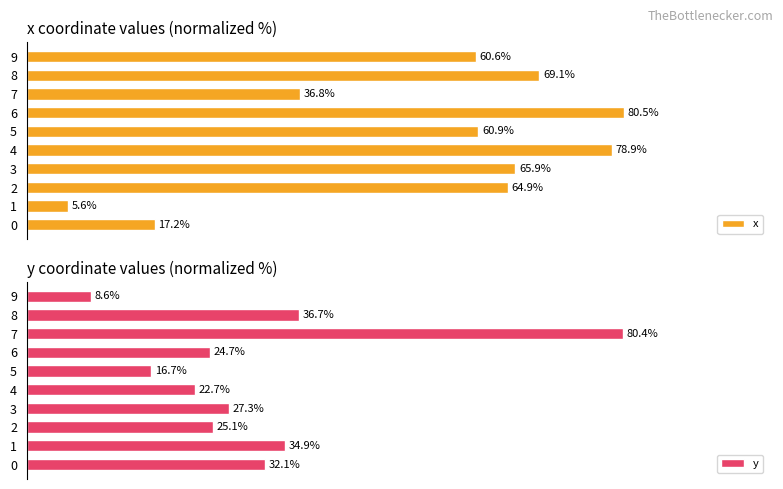

How many groups of bars are there?

10